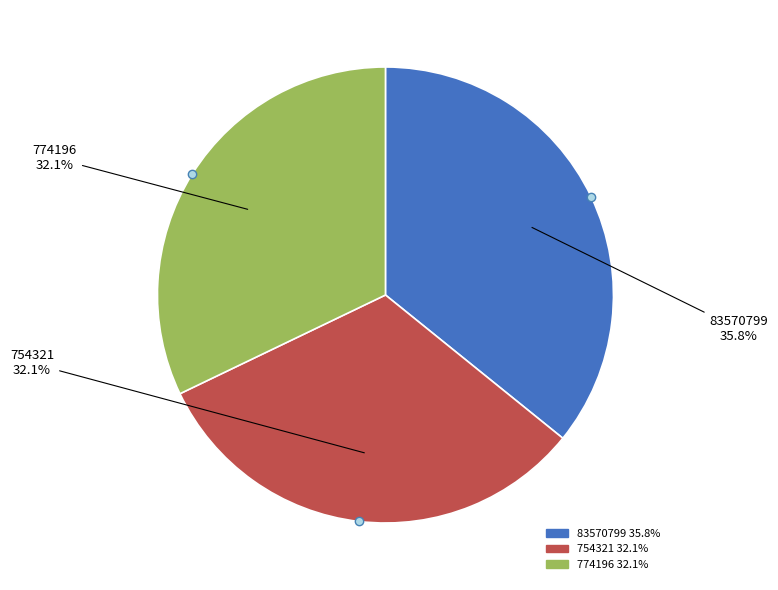

Is the sum of 774196 and 754321 greater than half?

Yes